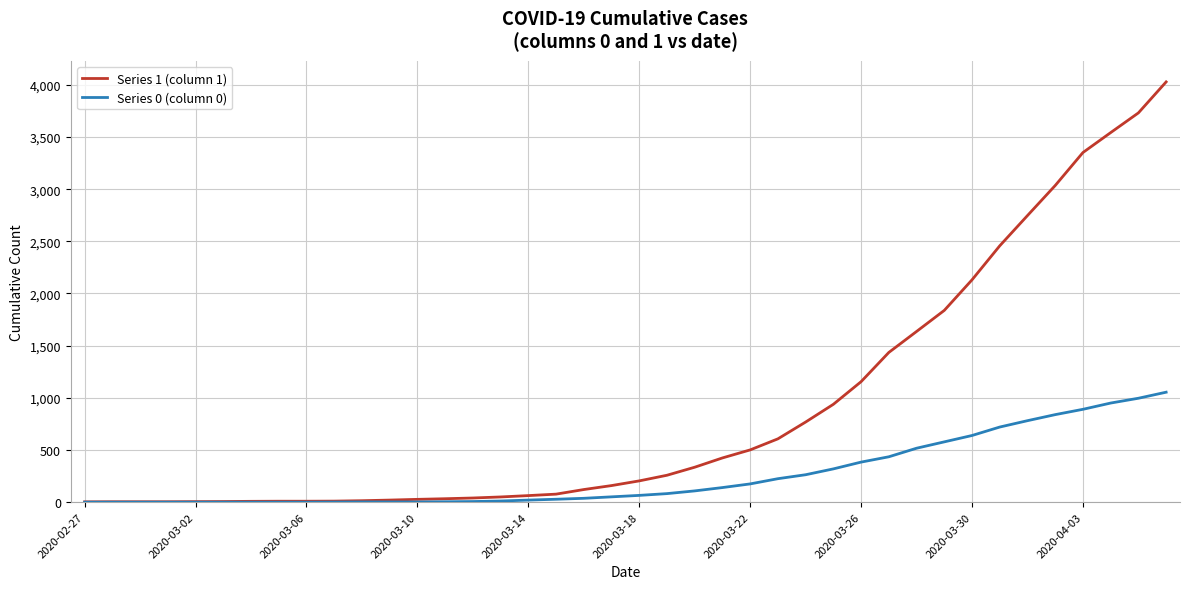

List the series in order of their peak value, lowest first.

Series 0 (column 0), Series 1 (column 1)